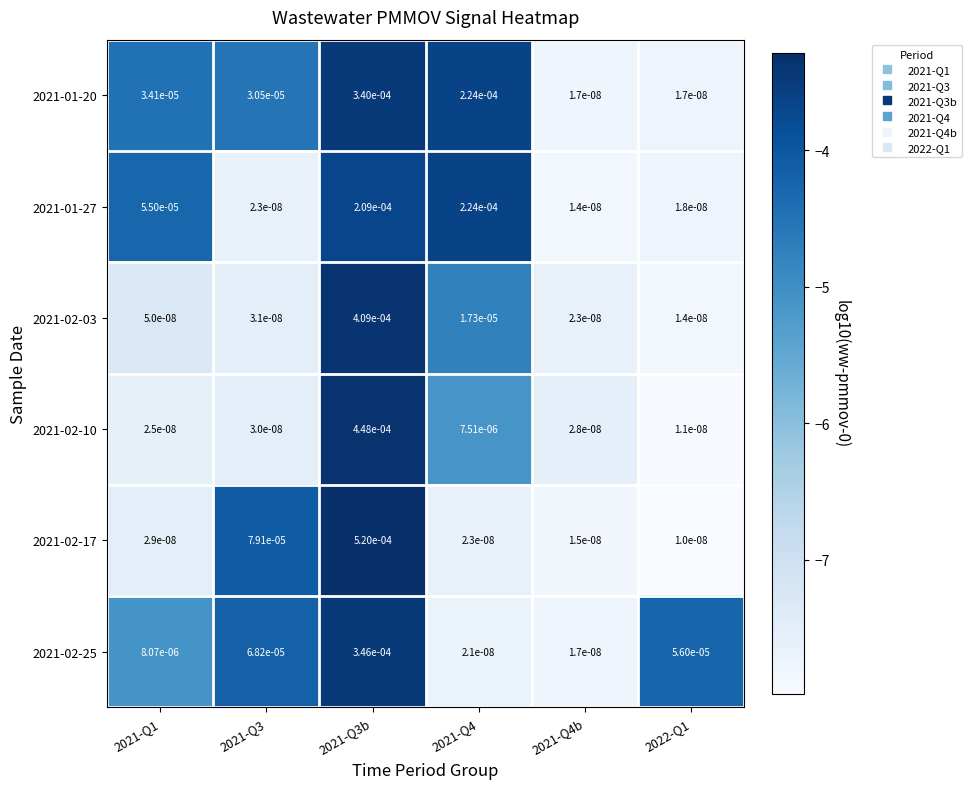

Which series changed the most between 2021-Q4 and 2021-Q4b?

2021-01-27